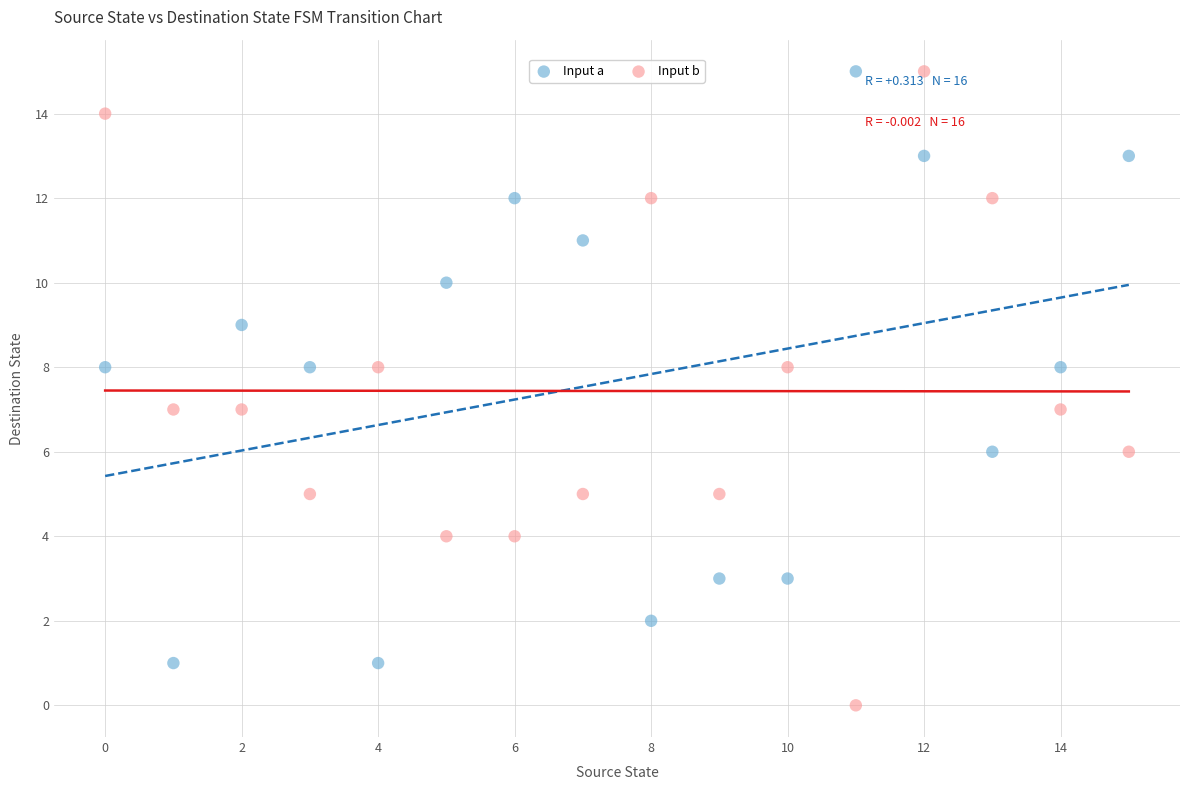

Which series contains the lowest Y value?

Input b